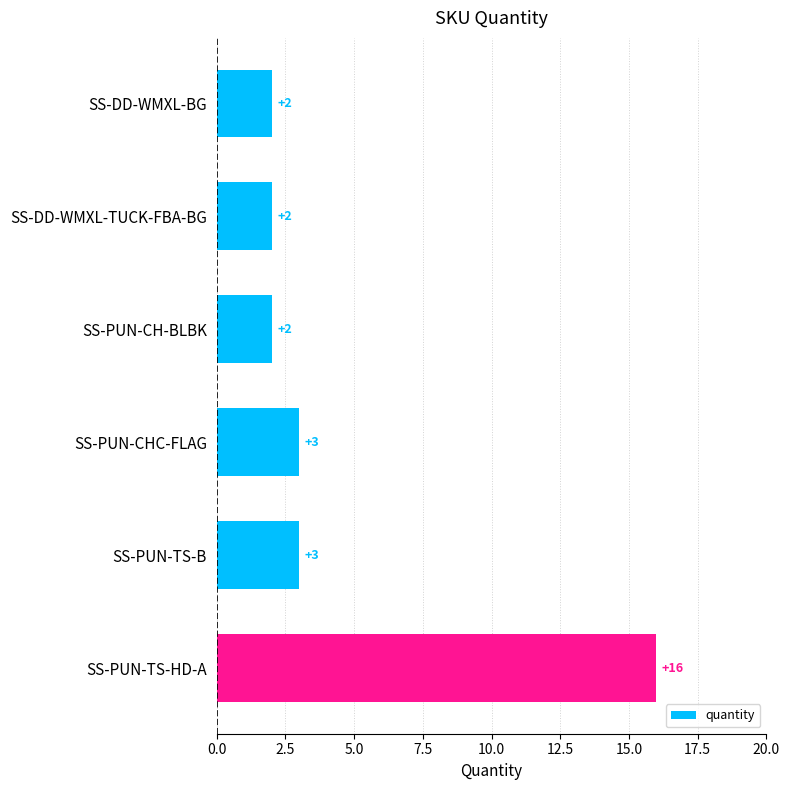

What is the average value?

5